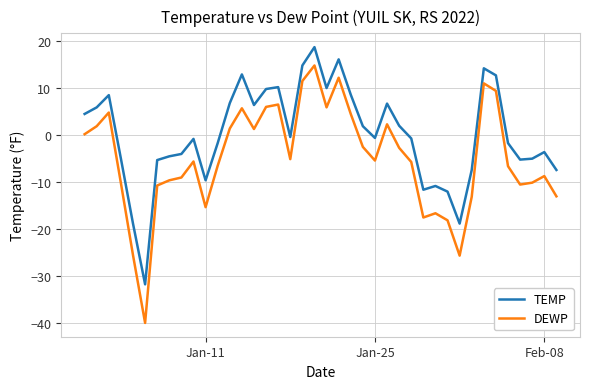

What is the greatest value displayed?

18.6